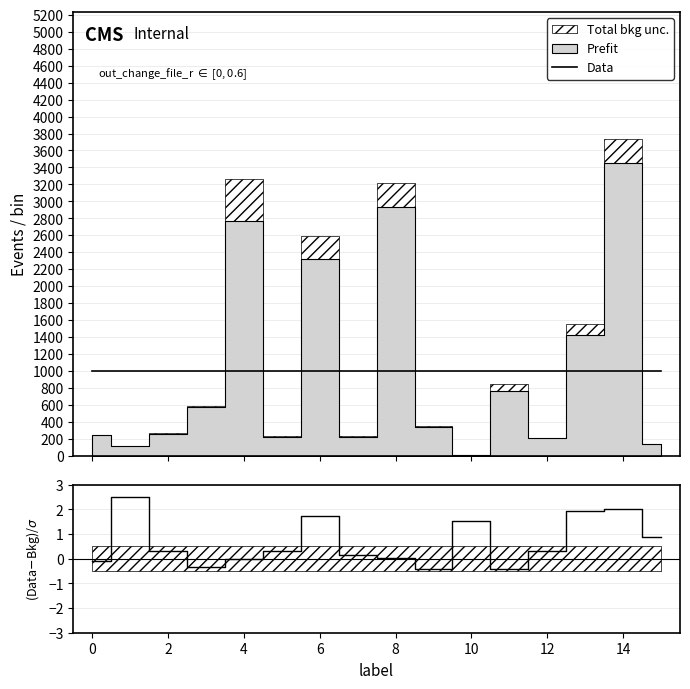

Reading left to right, transcribe all the data shown in this chart.

Data: 1000.0	1000.0	1000.0	1000.0	1000.0	1000.0	1000.0	1000.0	1000.0	1000.0	1000.0	1000.0	1000.0	1000.0	1000.0	1000.0
(in_loc-out_change)/σ: -0.1	2.5	0.3	-0.3	0.0	0.3	1.7	0.2	0.0	-0.4	1.5	-0.4	0.3	1.9	2.0	0.9